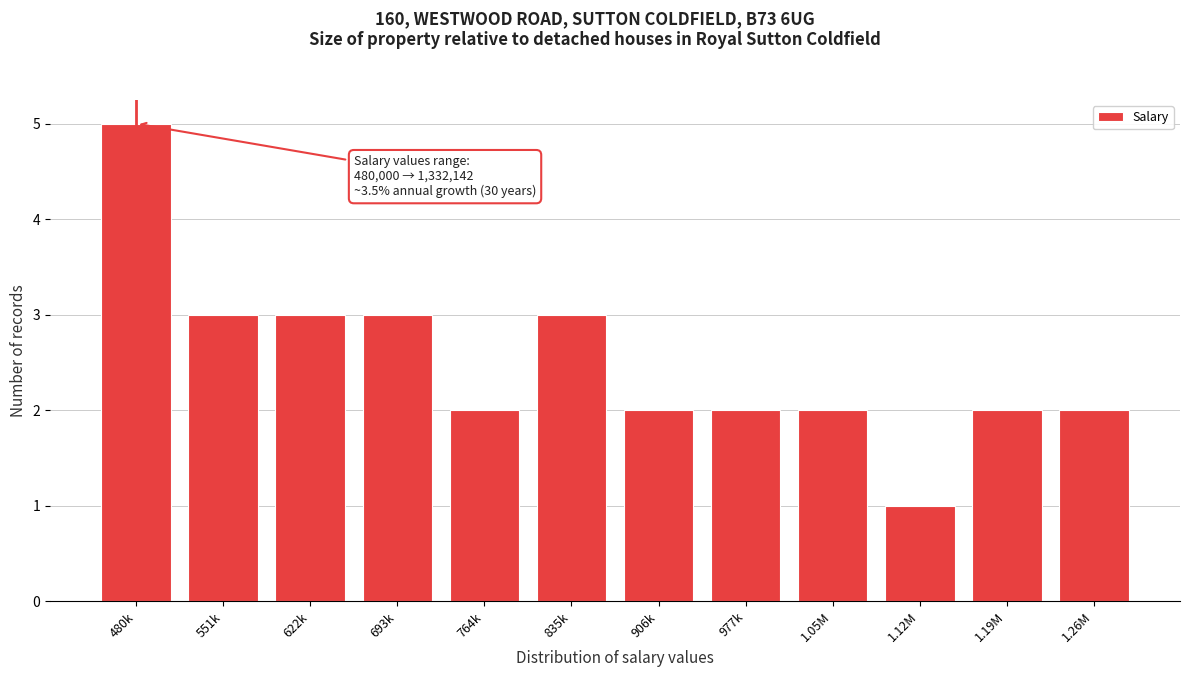

Reading left to right, transcribe all the data shown in this chart.

480k=5	551k=3	622k=3	693k=3	764k=2	835k=3	906k=2	977k=2	1.05M=2	1.12M=1	1.19M=2	1.26M=2